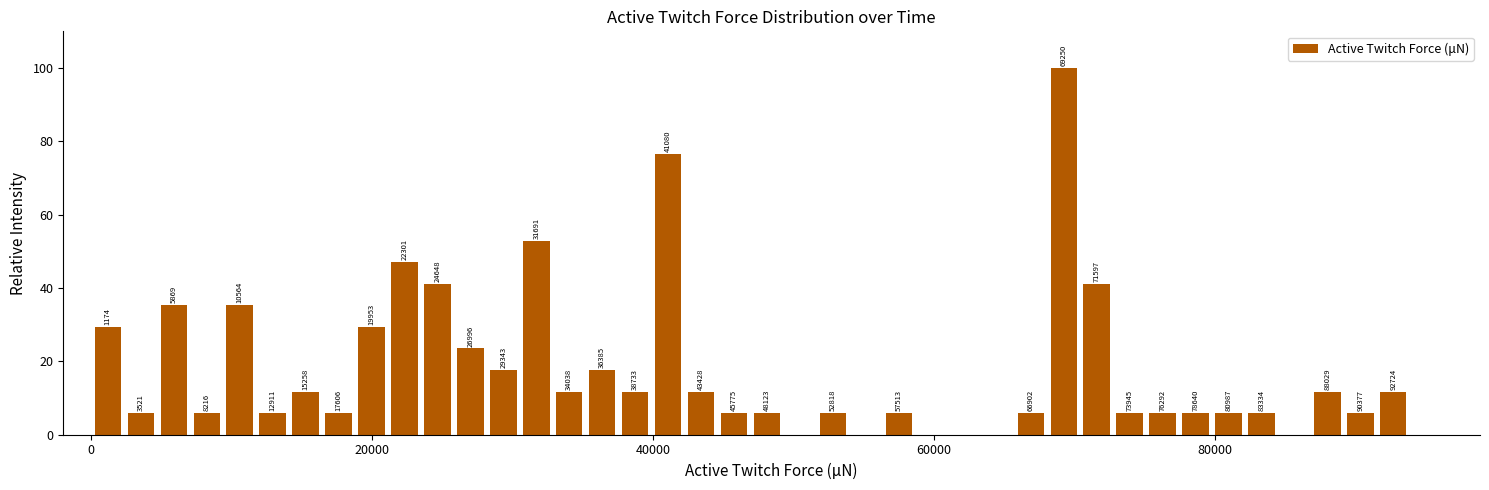

Read against the x-axis, roughly where is the centre of the tallest bar?

70000